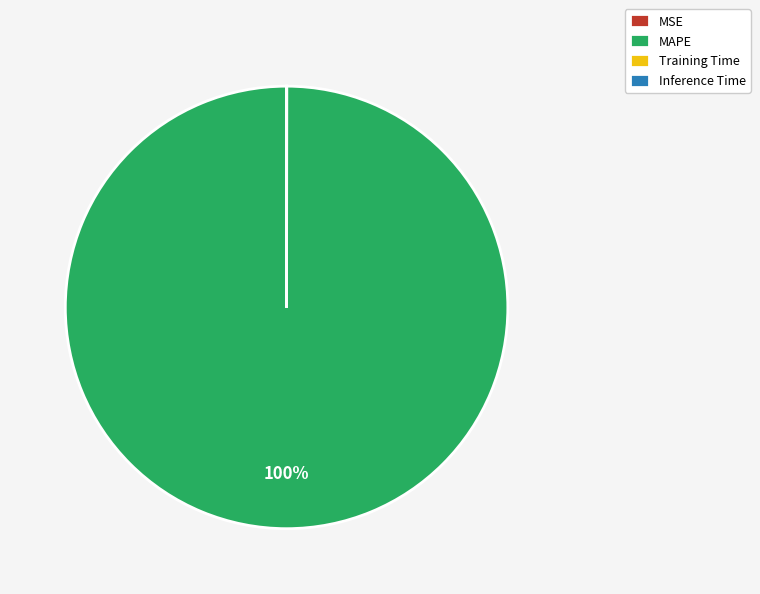

To the nearest percent, what is the average slice percentage?

25%